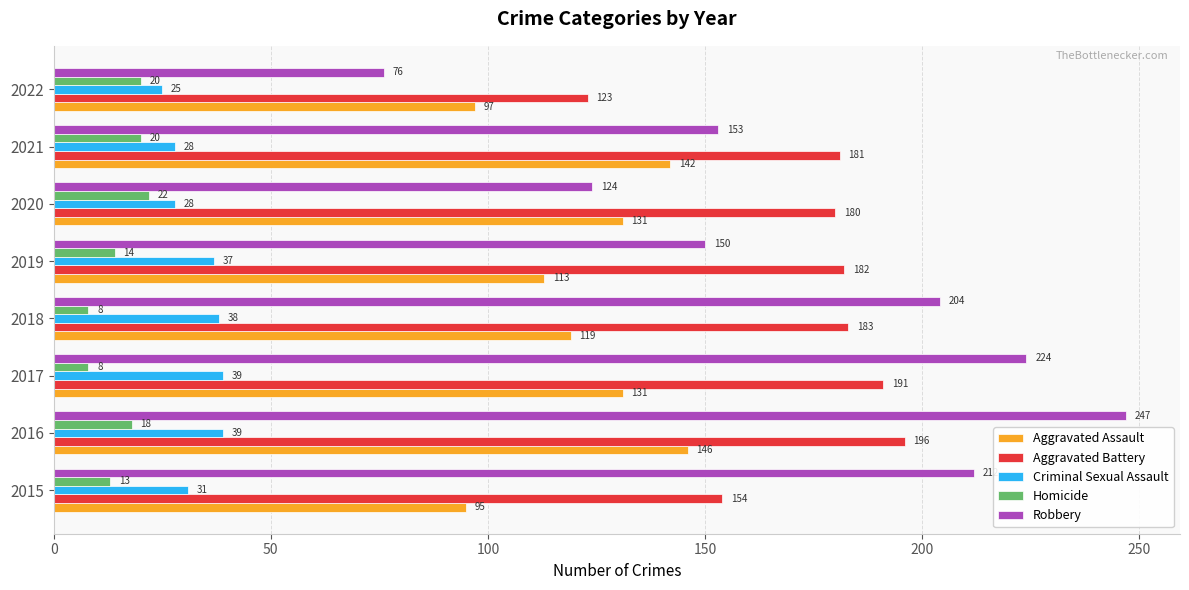

What is the spread (max minus min) of values at 2015?

199